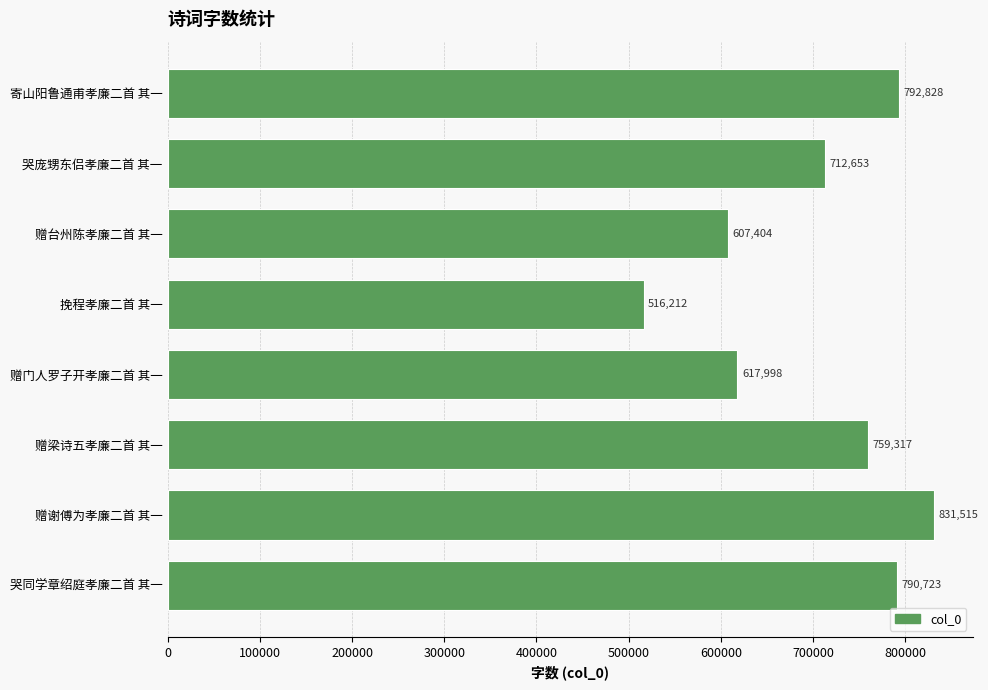

What is the change in value from 赠门人罗子开孝廉二首 其一 to 寄山阳鲁通甫孝廉二首 其一?

+174830